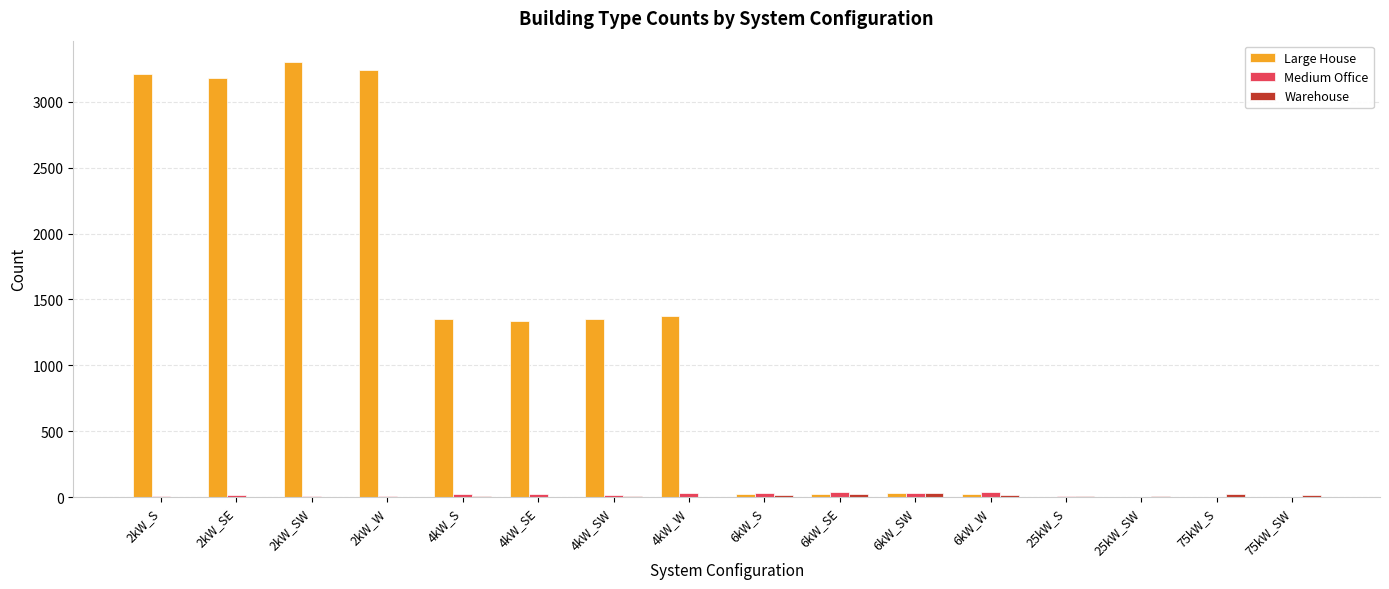

Which series has the largest total across all categories?

Large House